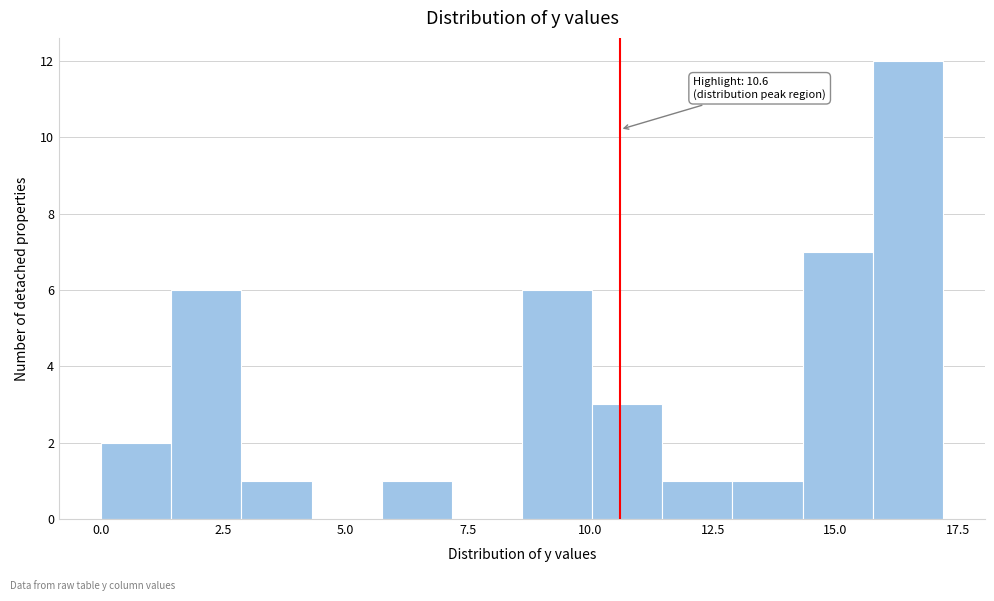

Read against the x-axis, roughly where is the centre of the tallest bar?

16.5